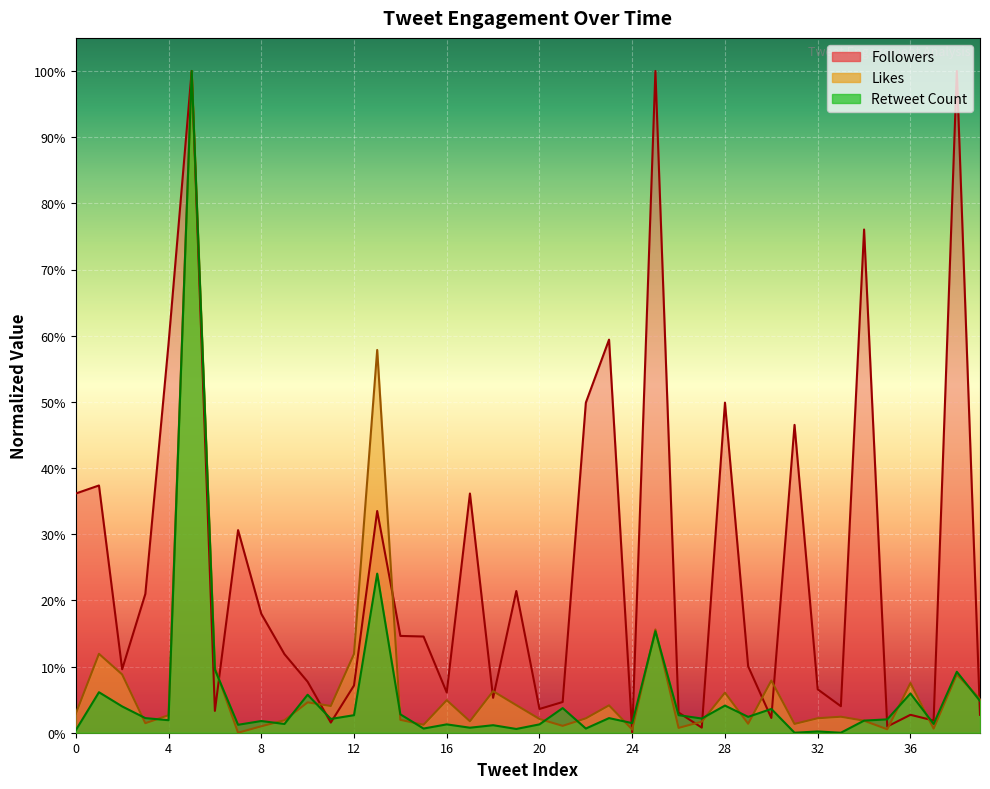

What is the average value of the Followers series?

0.2